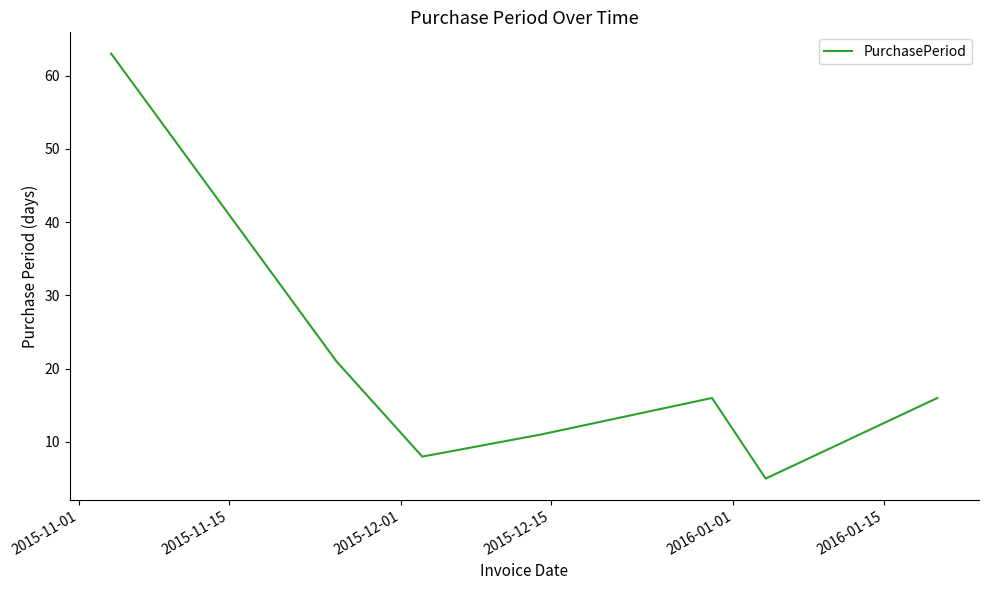

What is the difference between the maximum and minimum values?

58